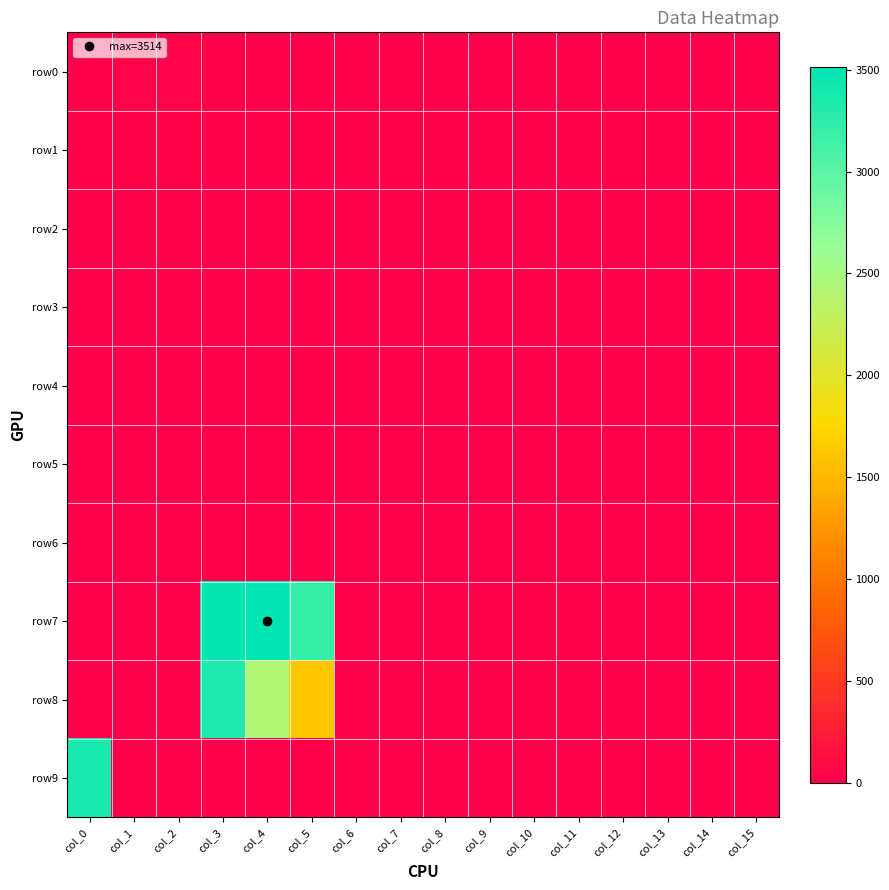

Reading left to right, list all the values displayed in this chart.

row0: col_0=10	col_1=29	col_2=34	col_3=15	col_4=0	col_5=19	col_6=0	col_7=0	col_8=0	col_9=0	col_10=4	col_11=10	col_12=0	col_13=0	col_14=0	col_15=2
row1: col_0=10	col_1=24	col_2=25	col_3=0	col_4=0	col_5=13	col_6=6	col_7=8	col_8=0	col_9=0	col_10=0	col_11=1	col_12=7	col_13=4	col_14=0	col_15=0
row2: col_0=0	col_1=6	col_2=17	col_3=2	col_4=0	col_5=9	col_6=0	col_7=2	col_8=9	col_9=0	col_10=0	col_11=0	col_12=0	col_13=3	col_14=7	col_15=0
row3: col_0=0	col_1=1	col_2=0	col_3=4	col_4=8	col_5=0	col_6=0	col_7=0	col_8=2	col_9=5	col_10=8	col_11=0	col_12=0	col_13=0	col_14=3	col_15=6
row4: col_0=4	col_1=0	col_2=3	col_3=0	col_4=4	col_5=18	col_6=0	col_7=0	col_8=0	col_9=0	col_10=0	col_11=5	col_12=0	col_13=0	col_14=0	col_15=0
row5: col_0=0	col_1=5	col_2=0	col_3=0	col_4=7	col_5=12	col_6=0	col_7=6	col_8=0	col_9=0	col_10=0	col_11=0	col_12=1	col_13=6	col_14=0	col_15=0
row6: col_0=4	col_1=8	col_2=4	col_3=20	col_4=0	col_5=6	col_6=0	col_7=0	col_8=5	col_9=0	col_10=0	col_11=0	col_12=0	col_13=4	col_14=7	col_15=0
row7: col_0=0	col_1=6	col_2=13	col_3=3467	col_4=3514	col_5=3211	col_6=4	col_7=6	col_8=6	col_9=14	col_10=27	col_11=0	col_12=0	col_13=2	col_14=7	col_15=16
row8: col_0=0	col_1=0	col_2=0	col_3=3335	col_4=2418	col_5=1625	col_6=0	col_7=0	col_8=0	col_9=0	col_10=22	col_11=12	col_12=0	col_13=0	col_14=0	col_15=0
row9: col_0=3365	col_1=7	col_2=0	col_3=0	col_4=6	col_5=9	col_6=20	col_7=0	col_8=0	col_9=0	col_10=0	col_11=0	col_12=22	col_13=0	col_14=0	col_15=0